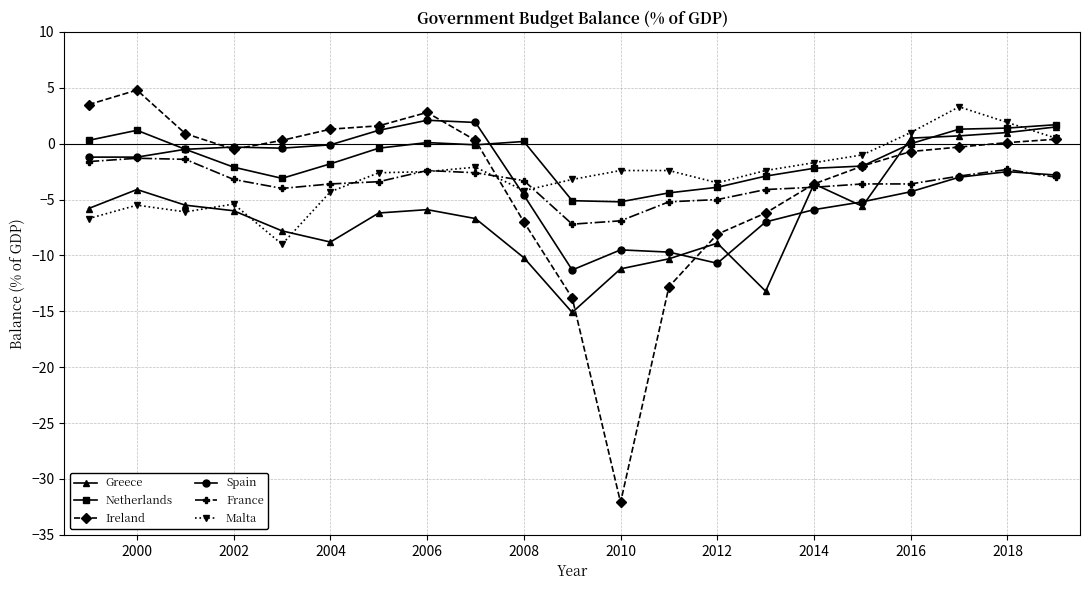

What is the value of the France point at the 12th from the left?

-6.9